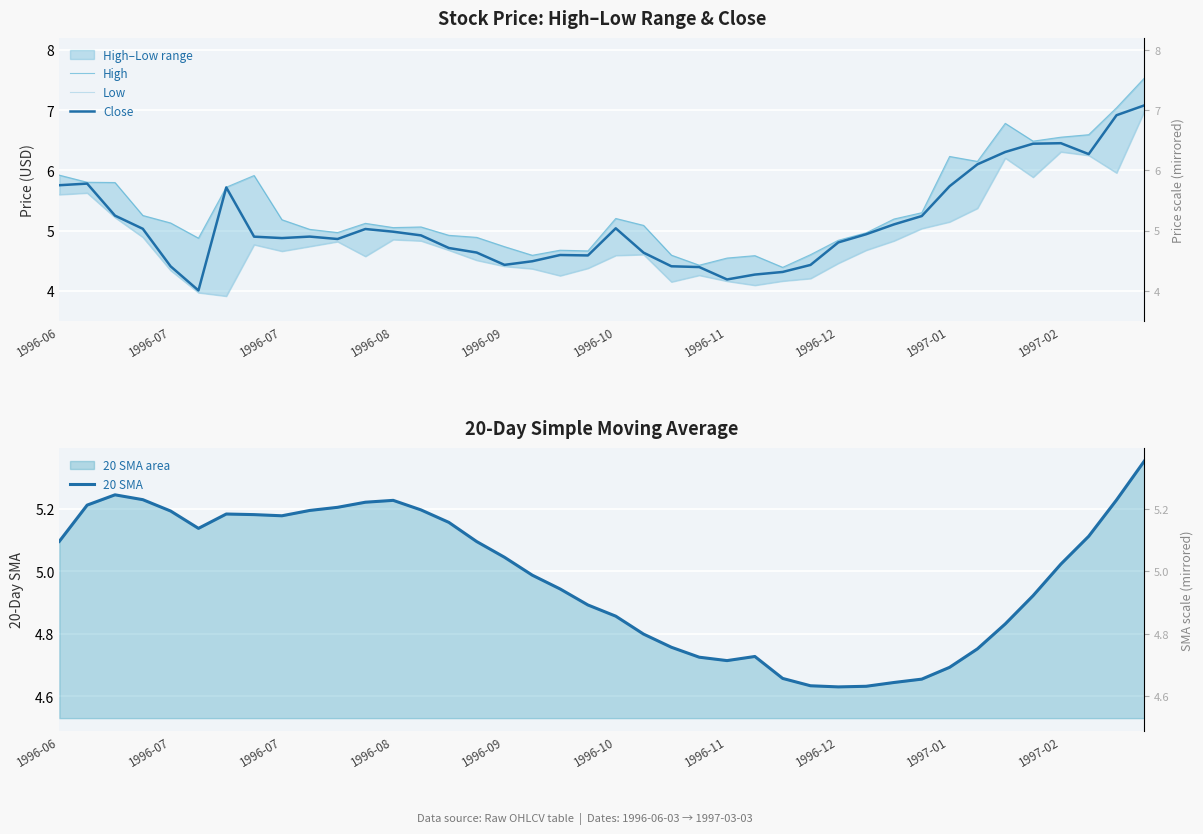

What is the maximum value for High?

7.5